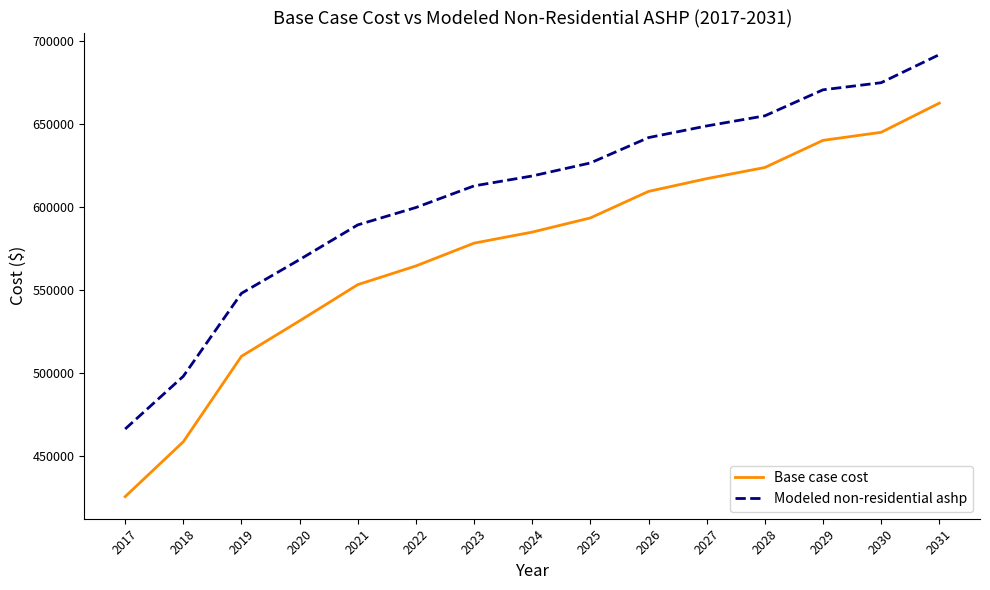

What is the sum of the Base case cost values at 2018 and 2026?

1067979.6